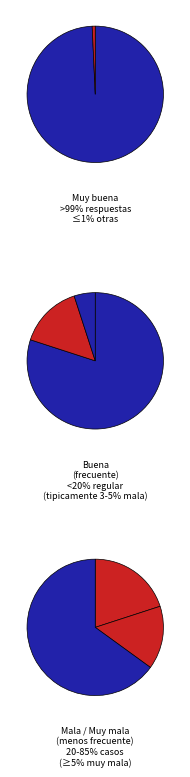

Which category has the biggest portion of the pie?

Muy mala